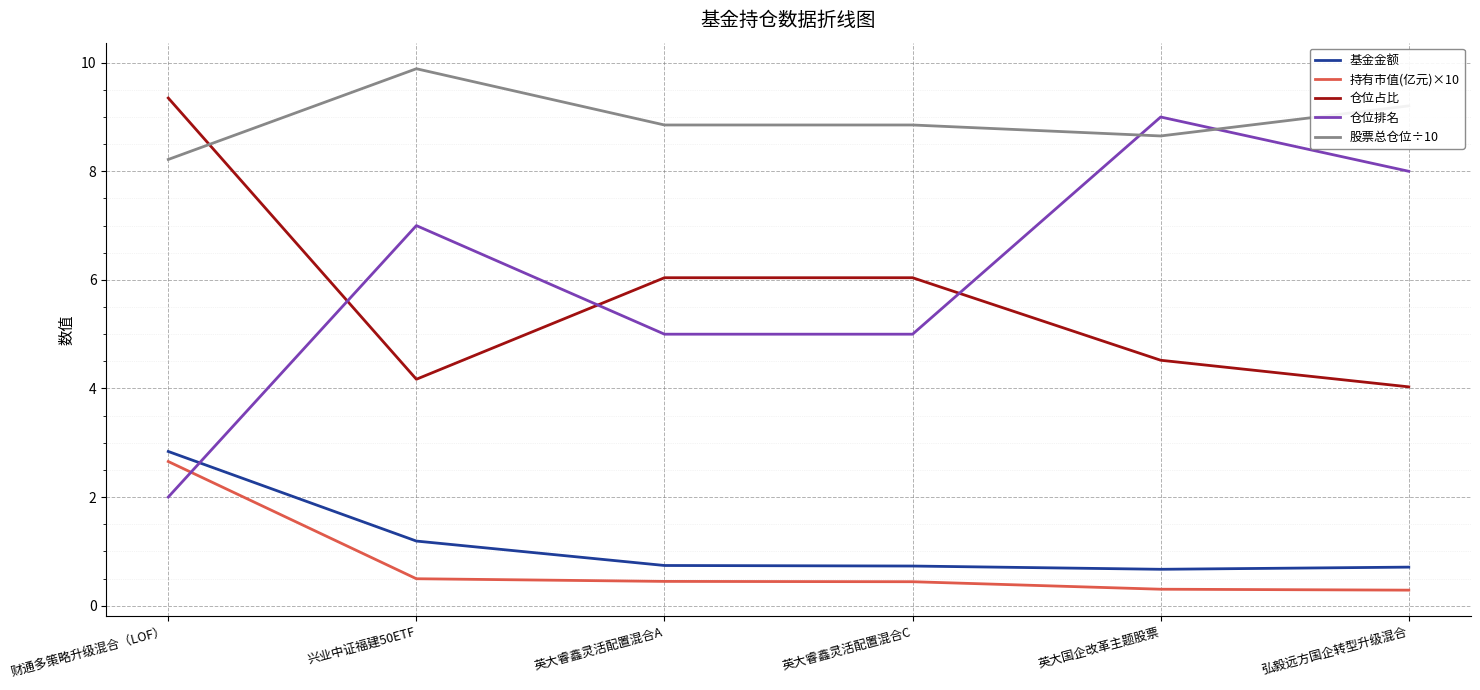

Which category has the highest value in the 仓位占比 series?

财通多策略升级混合（LOF）